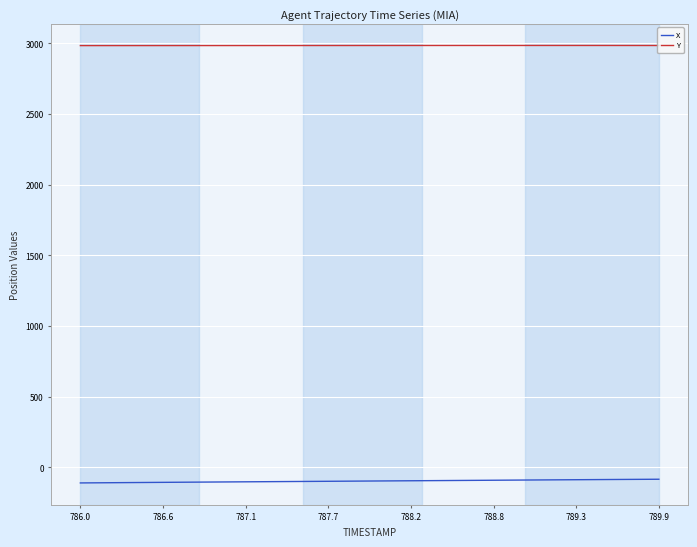

List the series in order of their overall mean, lowest first.

X, Y